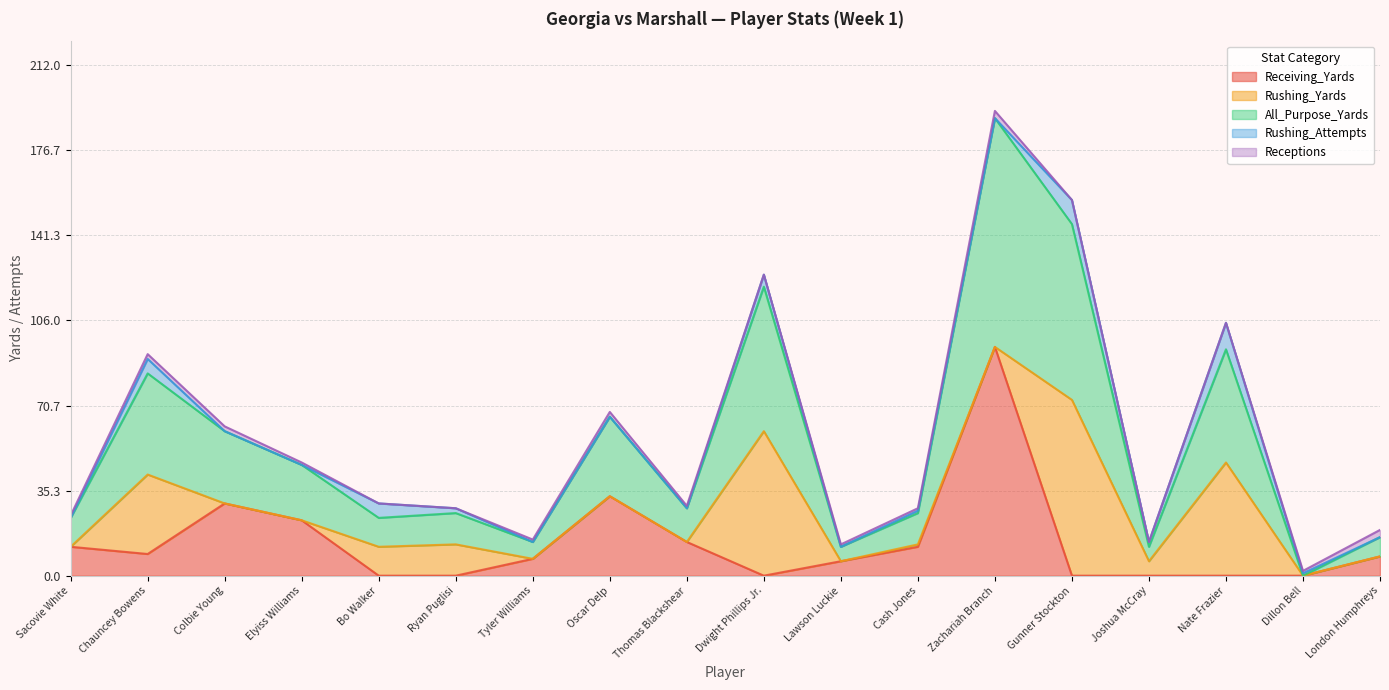

What is the difference between the maximum and second lowest values in the Receptions series?

3